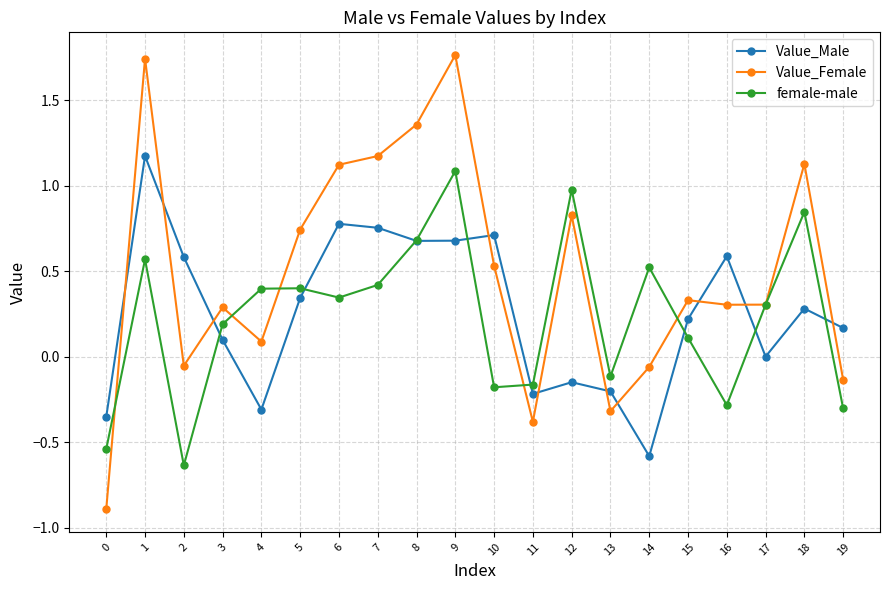

What is the total value across all series at 5?

1.5